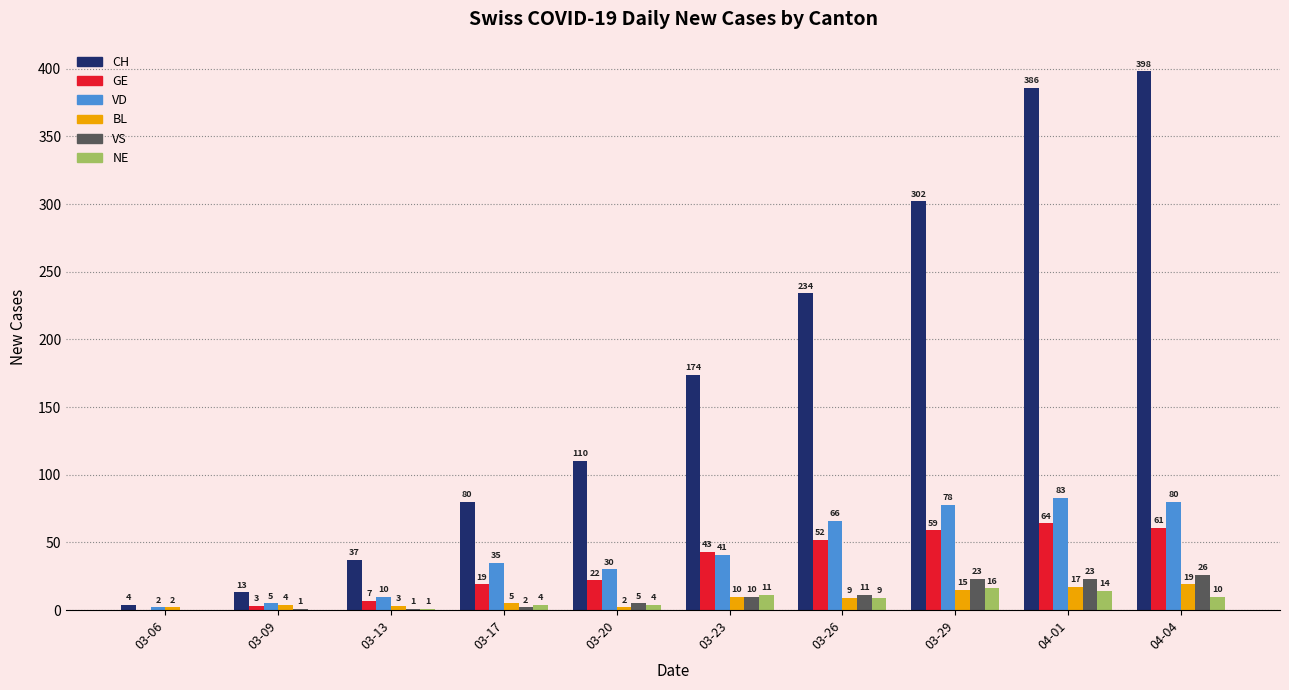

Reading left to right, transcribe all the data shown in this chart.

CH: 03-06=4	03-09=13	03-13=37	03-17=80	03-20=110	03-23=174	03-26=234	03-29=302	04-01=386	04-04=398
GE: 03-06=0	03-09=3	03-13=7	03-17=19	03-20=22	03-23=43	03-26=52	03-29=59	04-01=64	04-04=61
VD: 03-06=2	03-09=5	03-13=10	03-17=35	03-20=30	03-23=41	03-26=66	03-29=78	04-01=83	04-04=80
BL: 03-06=2	03-09=4	03-13=3	03-17=5	03-20=2	03-23=10	03-26=9	03-29=15	04-01=17	04-04=19
VS: 03-06=0	03-09=1	03-13=1	03-17=2	03-20=5	03-23=10	03-26=11	03-29=23	04-01=23	04-04=26
NE: 03-06=0	03-09=0	03-13=1	03-17=4	03-20=4	03-23=11	03-26=9	03-29=16	04-01=14	04-04=10